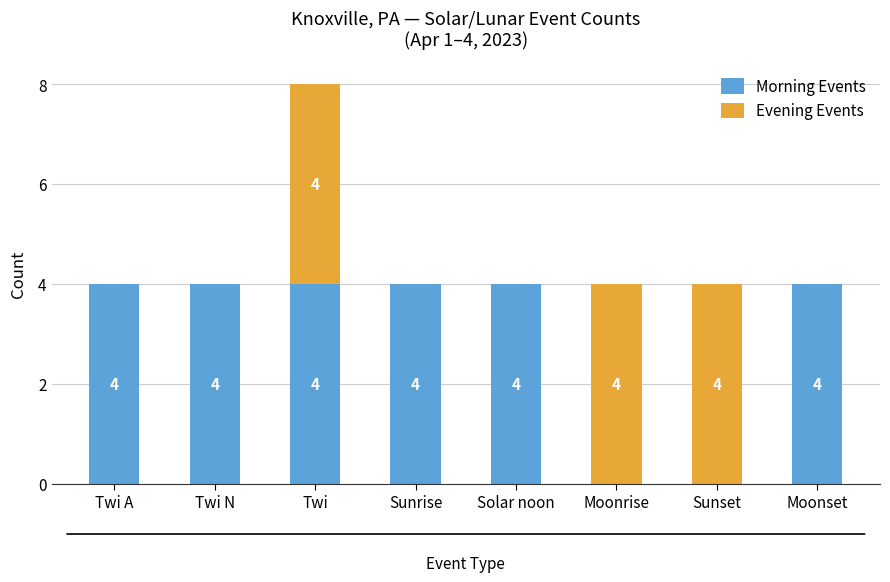

At which category is the sum across all series the highest?

Twi